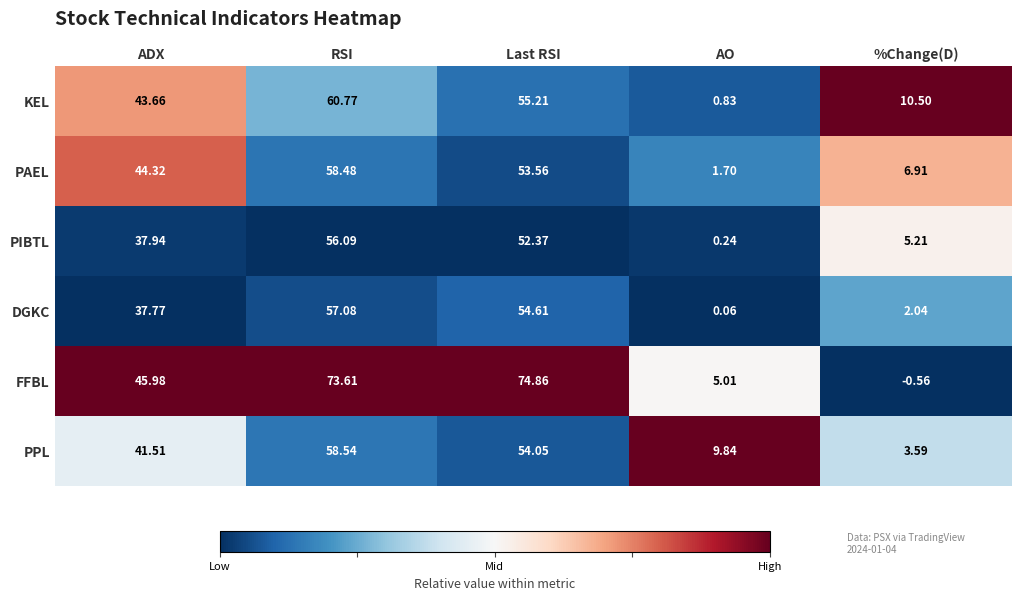

Which category has the highest value in the DGKC series?

RSI